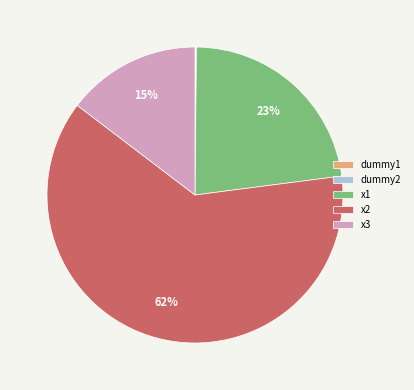

Is x1 the majority of the pie?

No